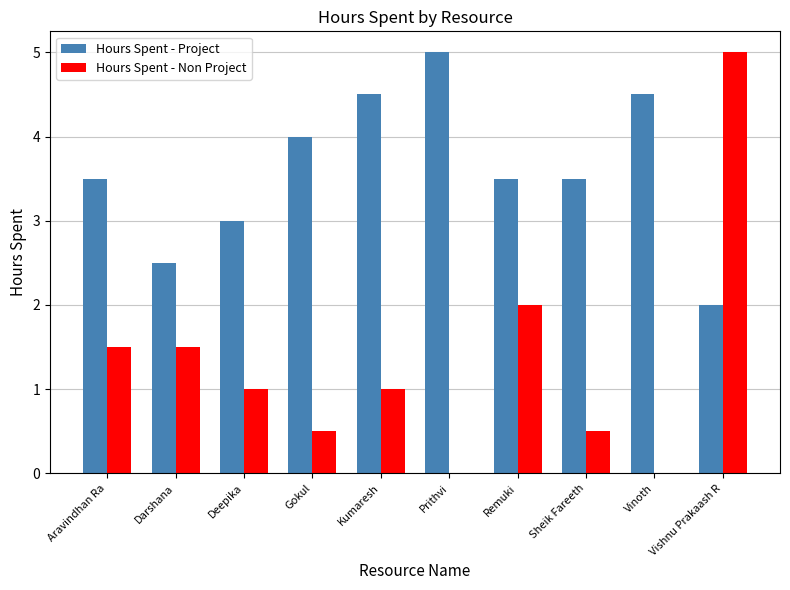

What is the total value across all series at Remuki?

5.5